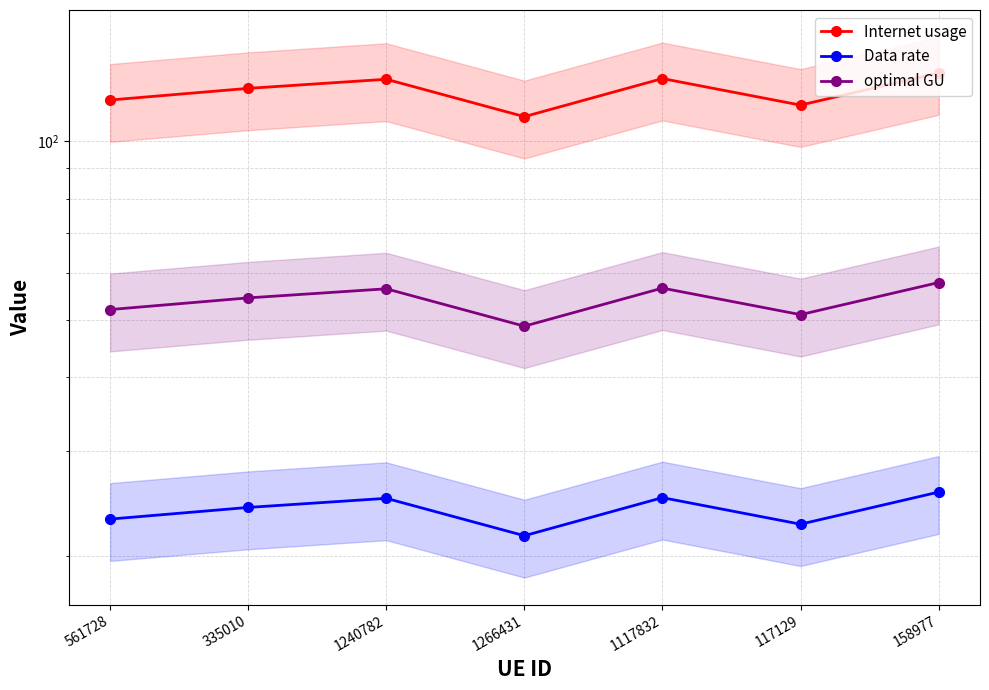

What is the smallest value displayed?

21.6